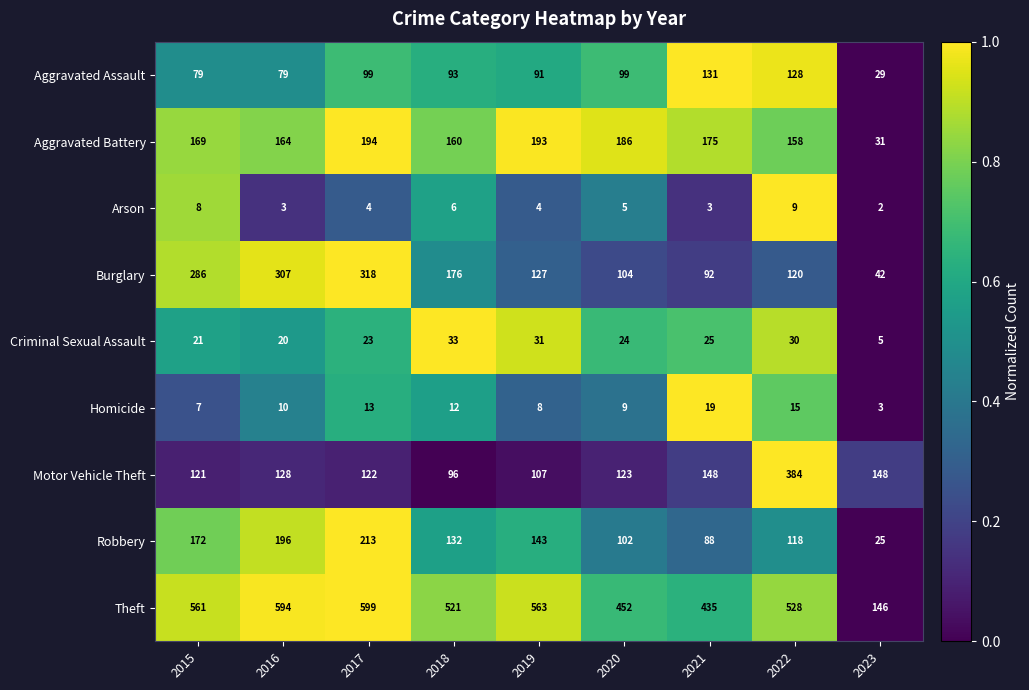

What is the minimum value for Aggravated Assault?

29